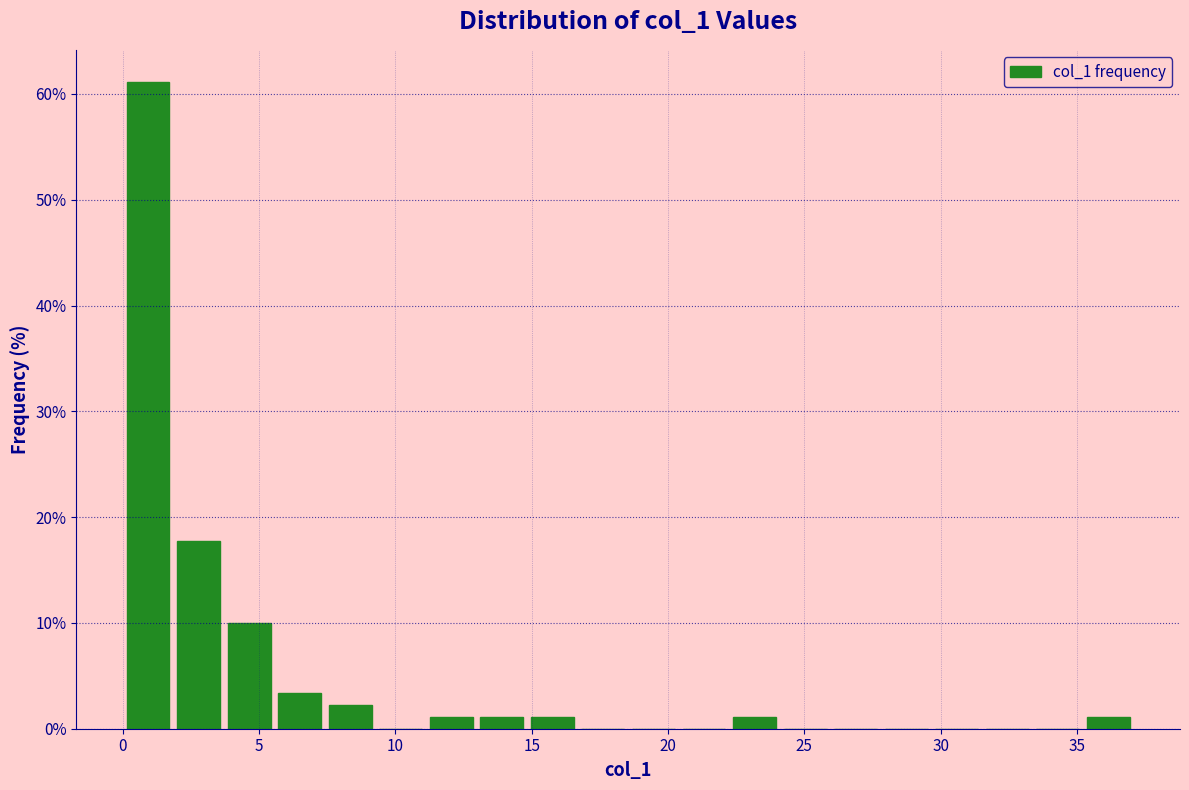

Read against the x-axis, roughly where is the centre of the tallest bar?

1.0